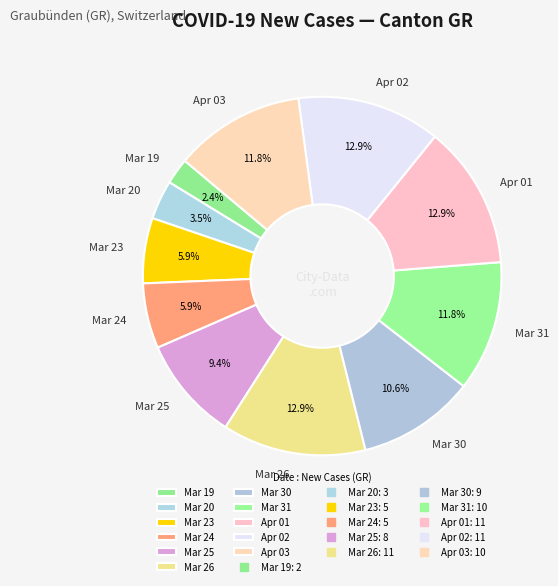

Does Mar 25 represent more than half of the total?

No